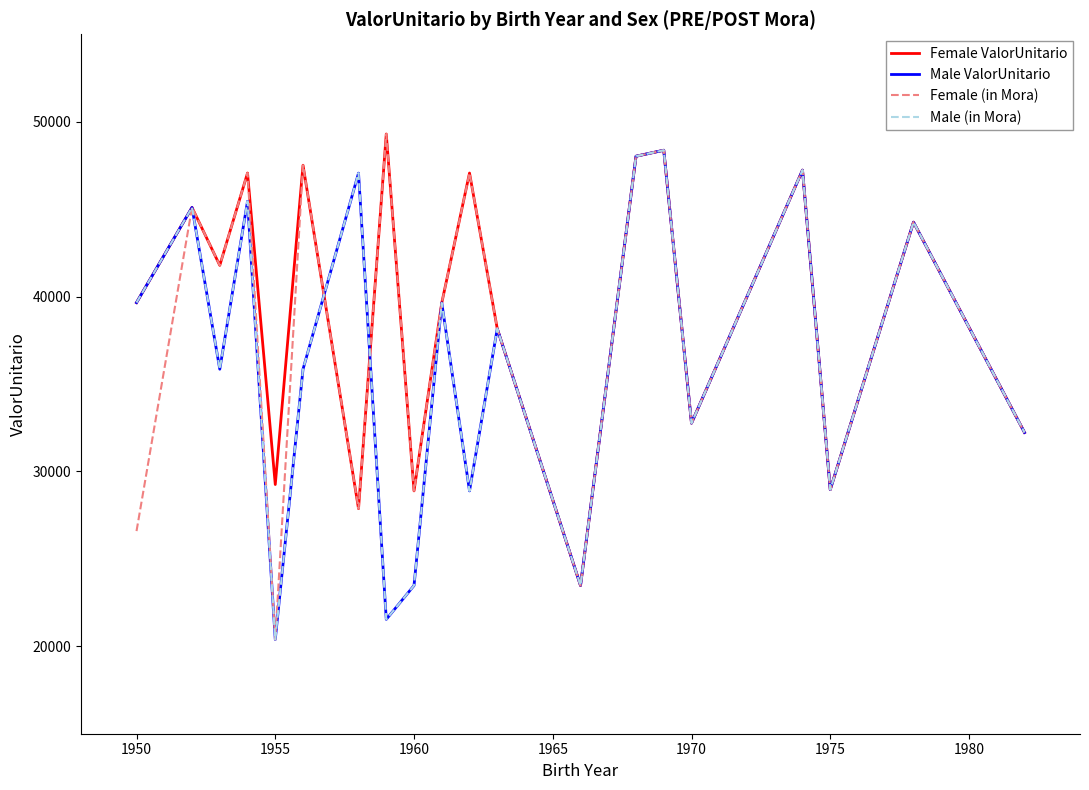

Does the chart display data point markers on the line(s)?

No